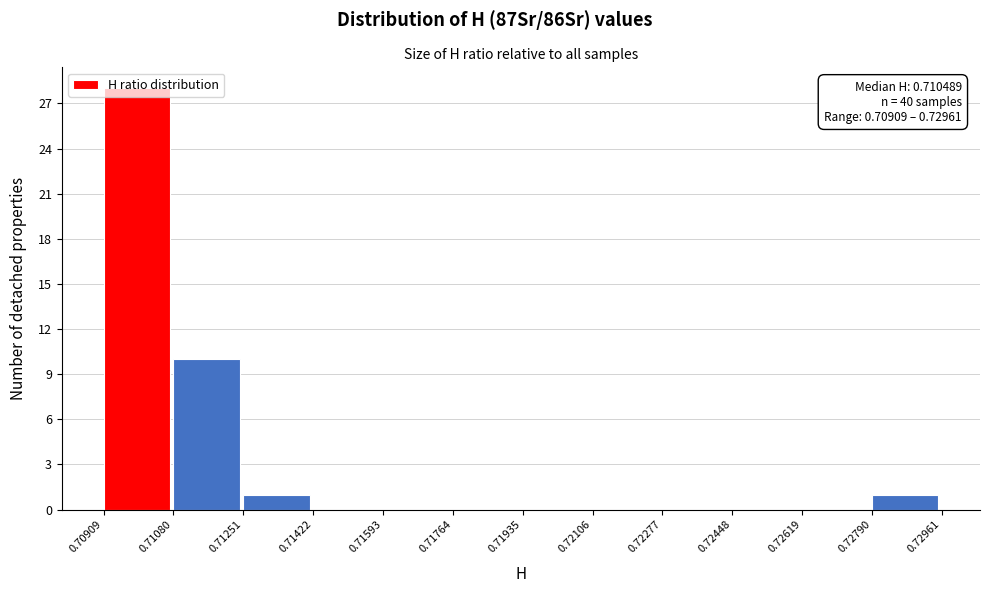

Over which range of the x-axis is the bar tallest?

0.70909 to 0.71080